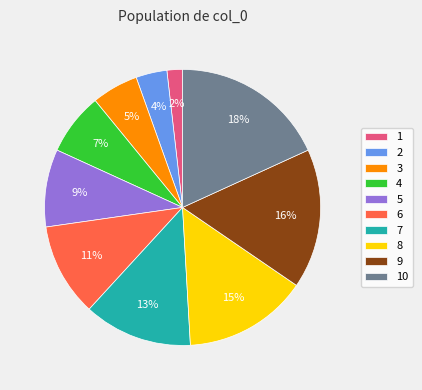

To the nearest percent, what is the difference between the largest and smallest slice percentages?

16%